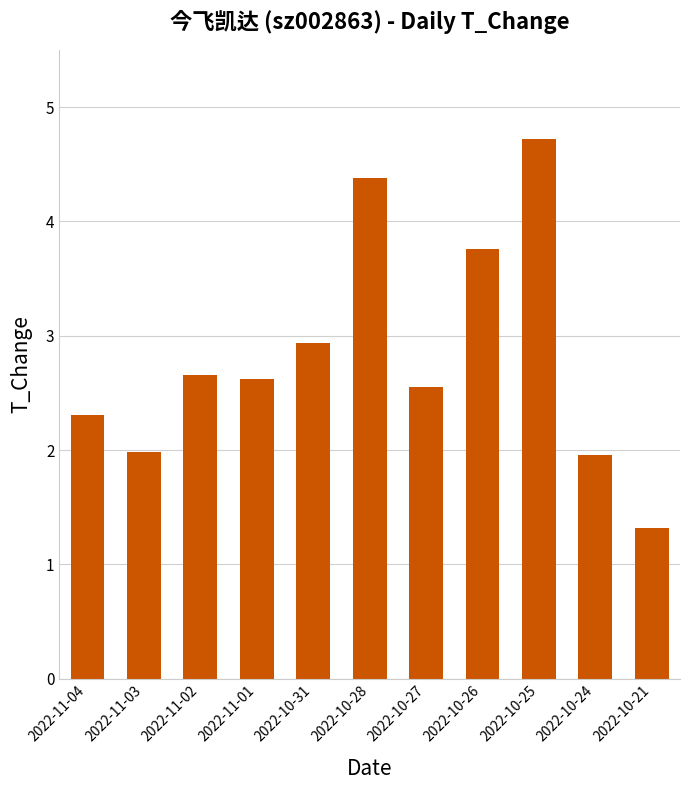

The chart shows a value of 2.6 at 2022-11-01. True or false?

True